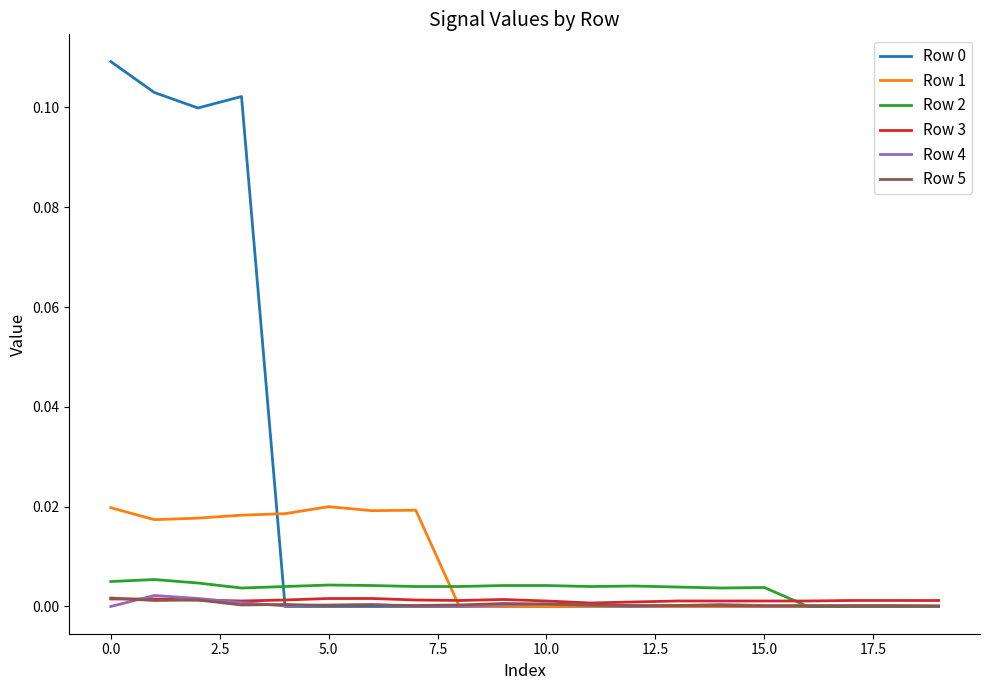

How many lines are shown in the chart?

6